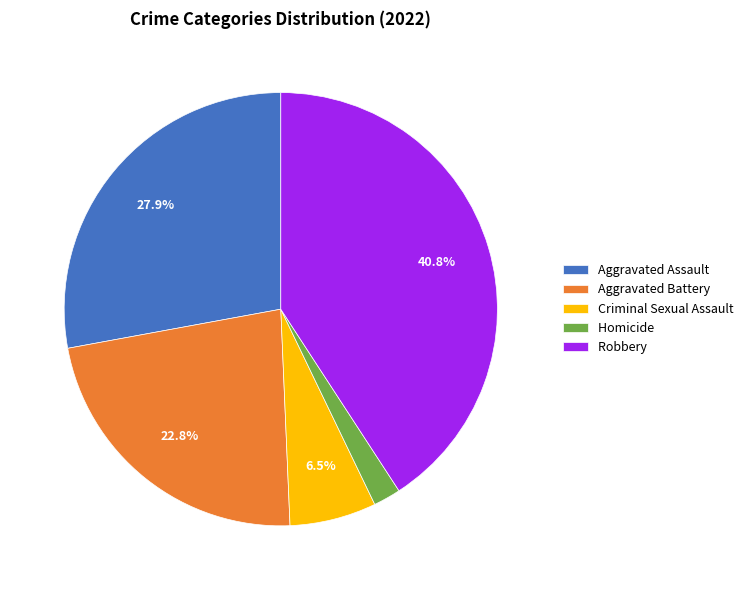

To the nearest percent, what is the combined percentage of Robbery and Criminal Sexual Assault?

47%